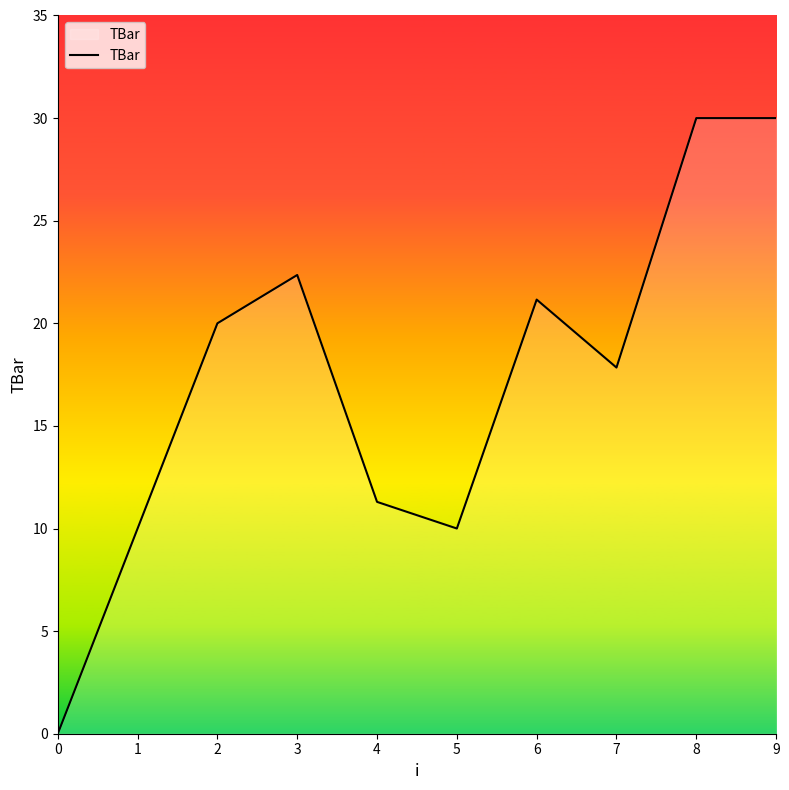

At which category does the data reach its first local peak?

3